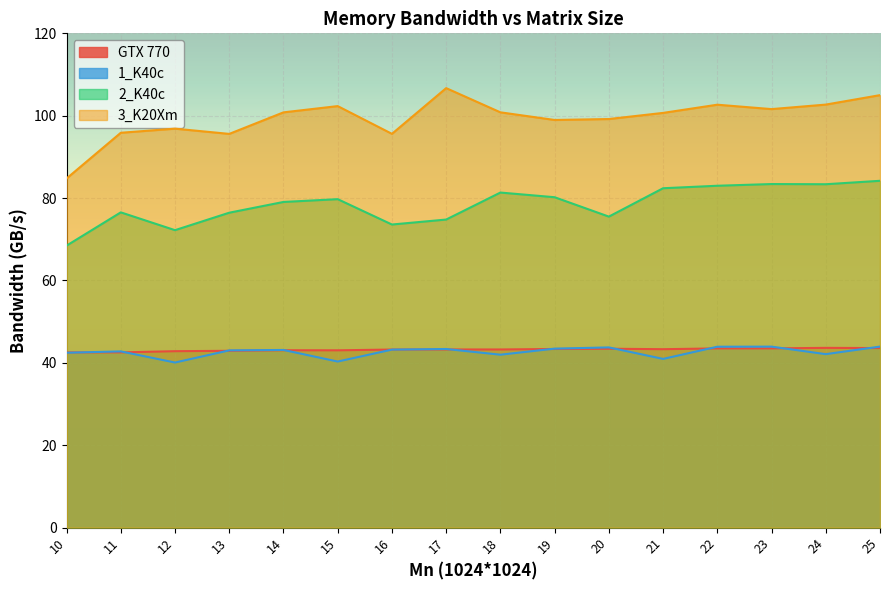

What is the maximum value shown in the chart?

106.7